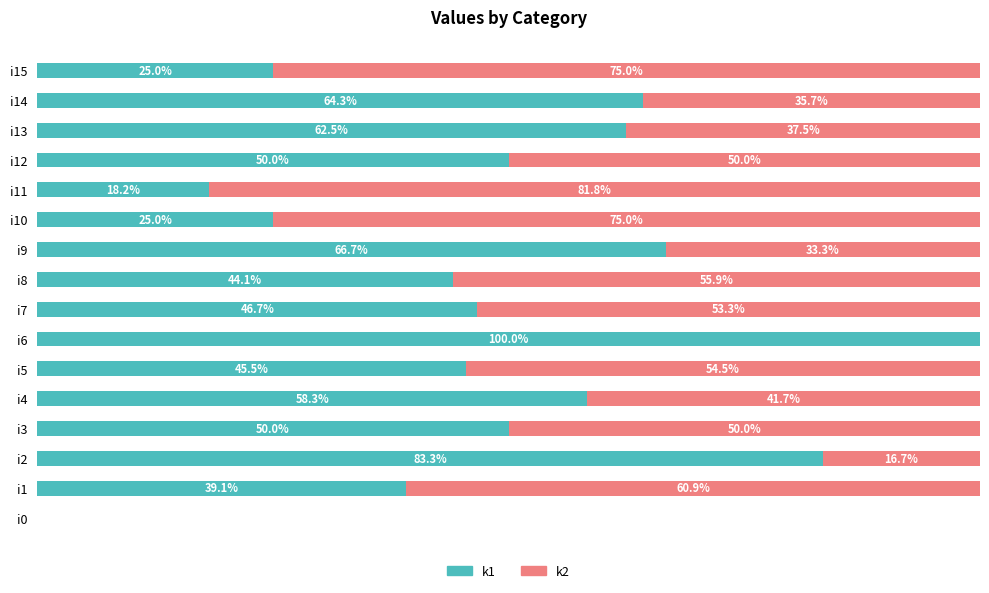

Which category has the highest value in the k1 series?

i6